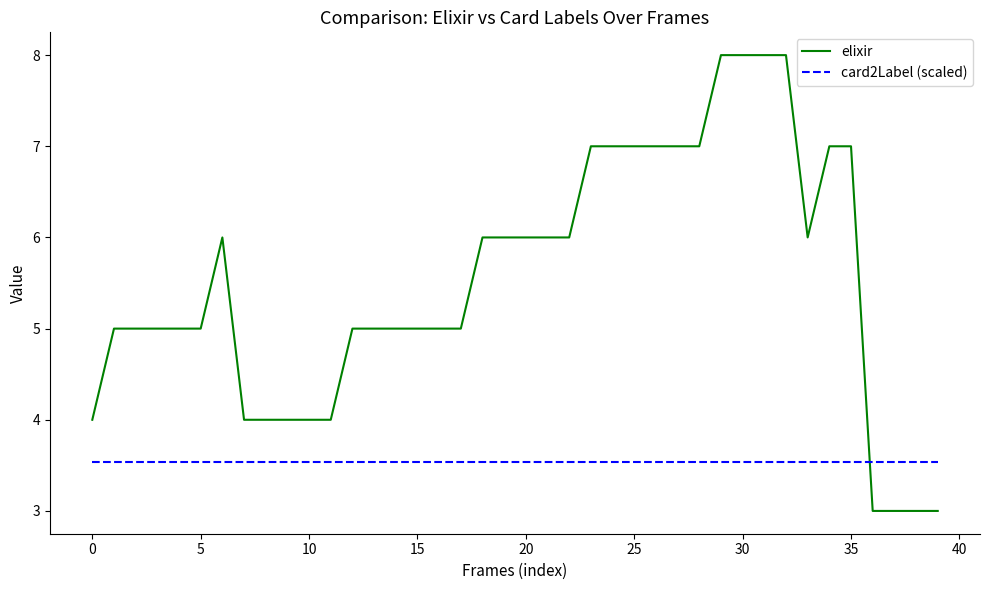

What is the lowest value of the elixir series?

3.0